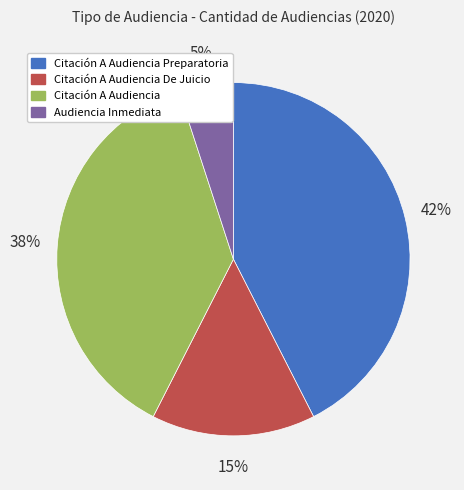

To the nearest percent, what is the average slice percentage?

25%